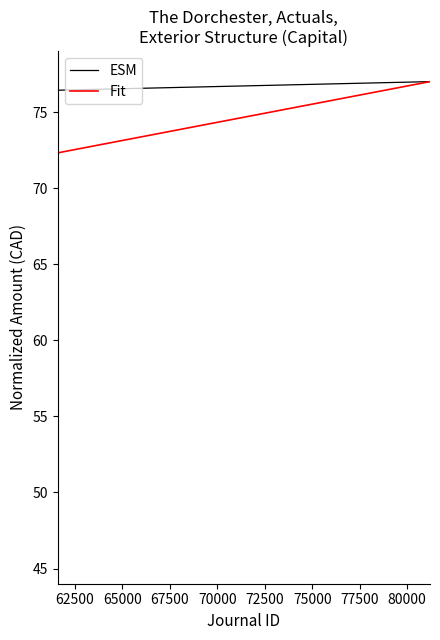

What is the highest value of the Fit series?

77.0